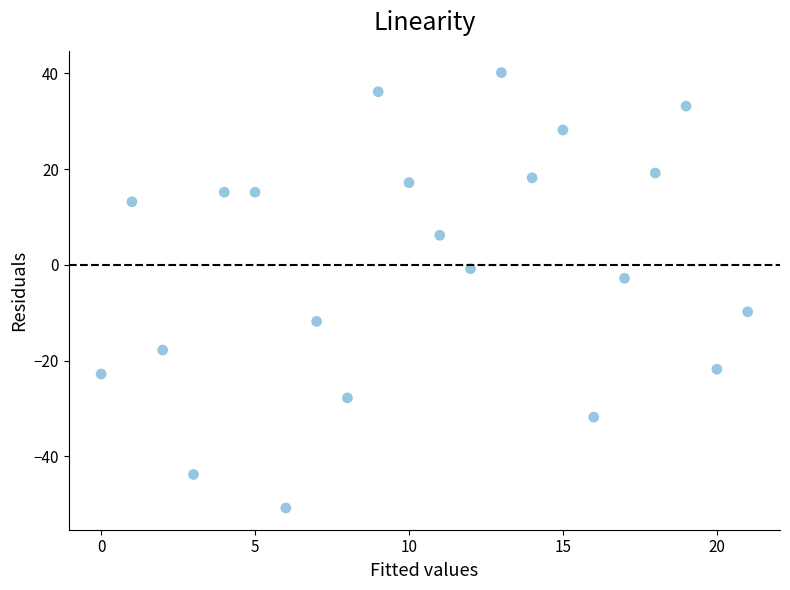

What is the range of Y values (max minus min)?

91.0